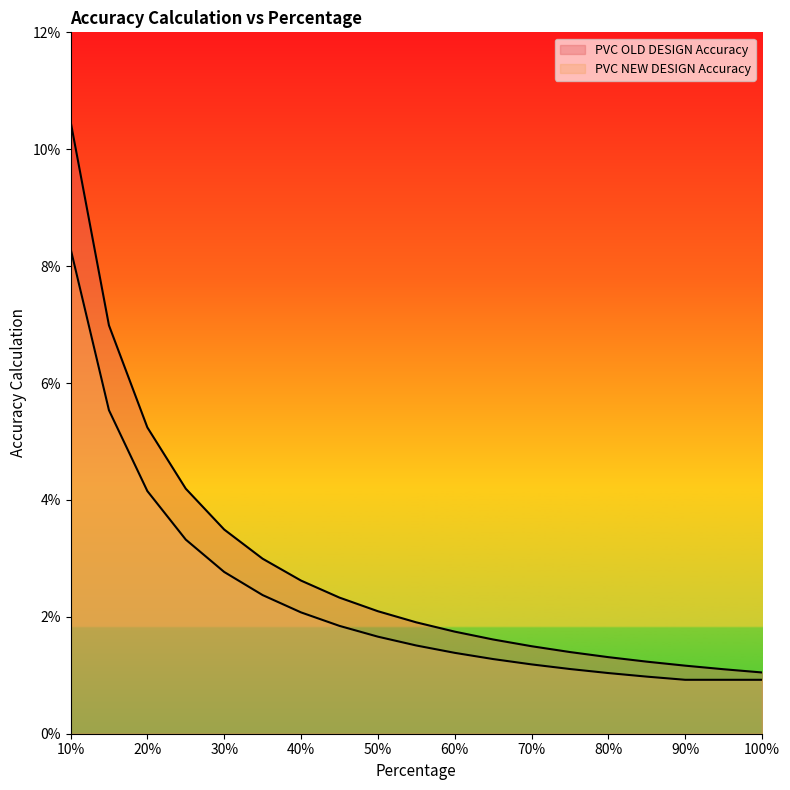

Reading left to right, transcribe all the data shown in this chart.

PVC OLD DESIGN Accuracy: 0.1	0.1	0.1	0.0	0.0	0.0	0.0	0.0	0.0	0.0	0.0	0.0	0.0	0.0	0.0	0.0	0.0	0.0	0.0
PVC NEW DESIGN Accuracy: 0.1	0.1	0.0	0.0	0.0	0.0	0.0	0.0	0.0	0.0	0.0	0.0	0.0	0.0	0.0	0.0	0.0	0.0	0.0